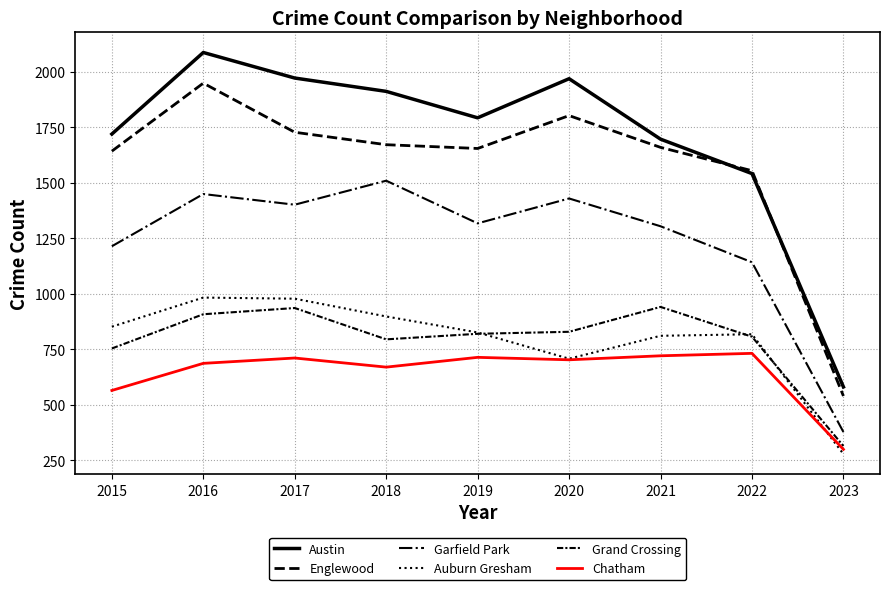

Is this an area chart (filled region under the line)?

No